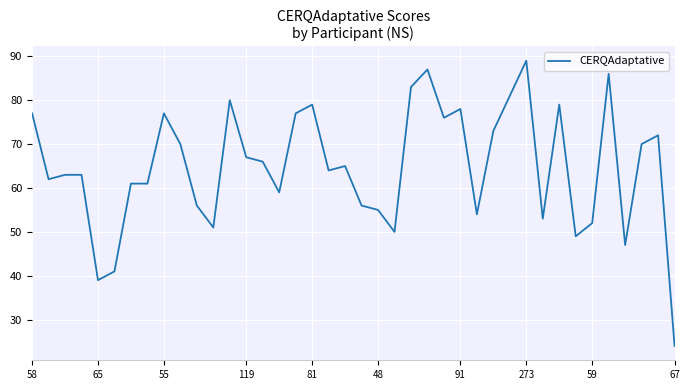

What is the minimum value shown in the chart?

24